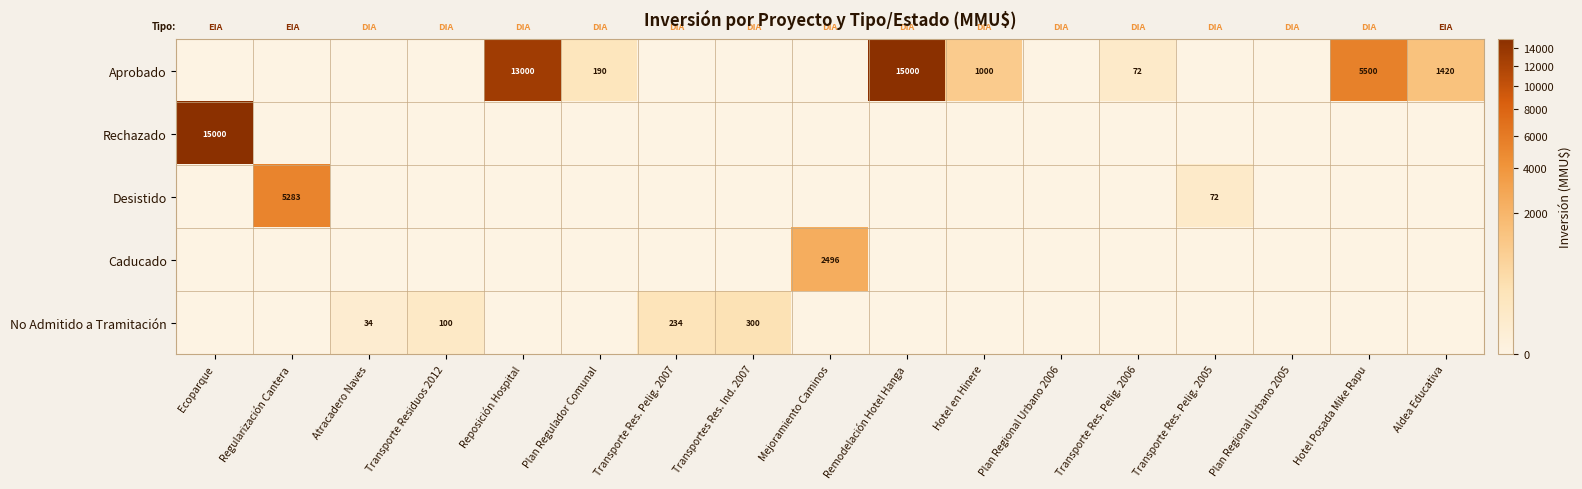

Which category has the highest value across all series?

Remodelación Hotel Hanga